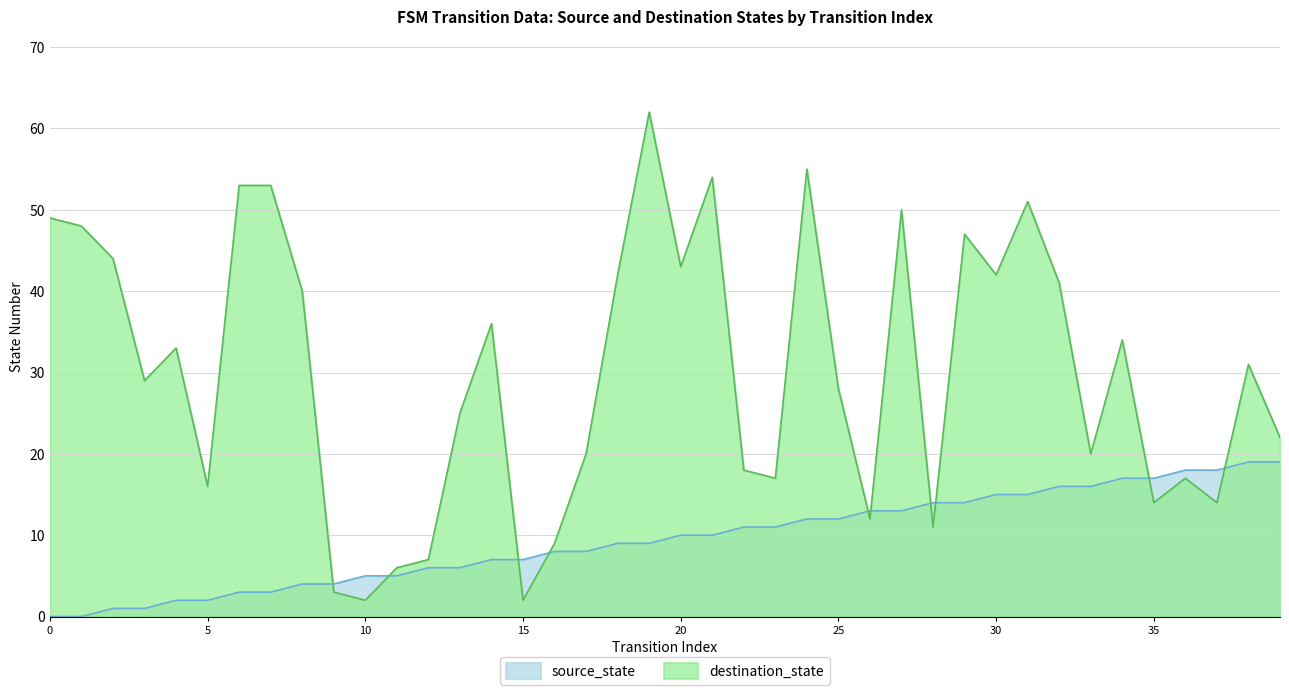

Between 32 and 16, which is larger?

32